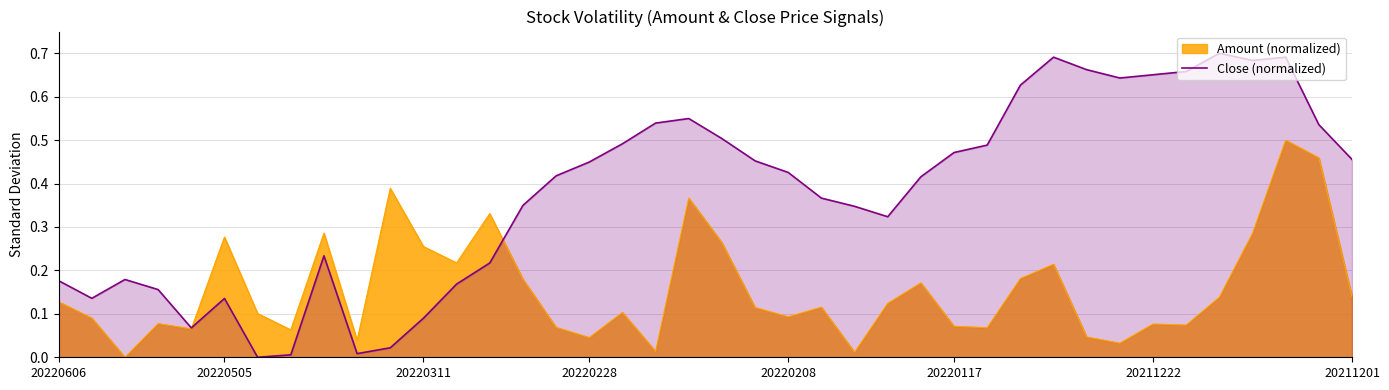

What is the sum of the values at 23 and 20220606?

0.5